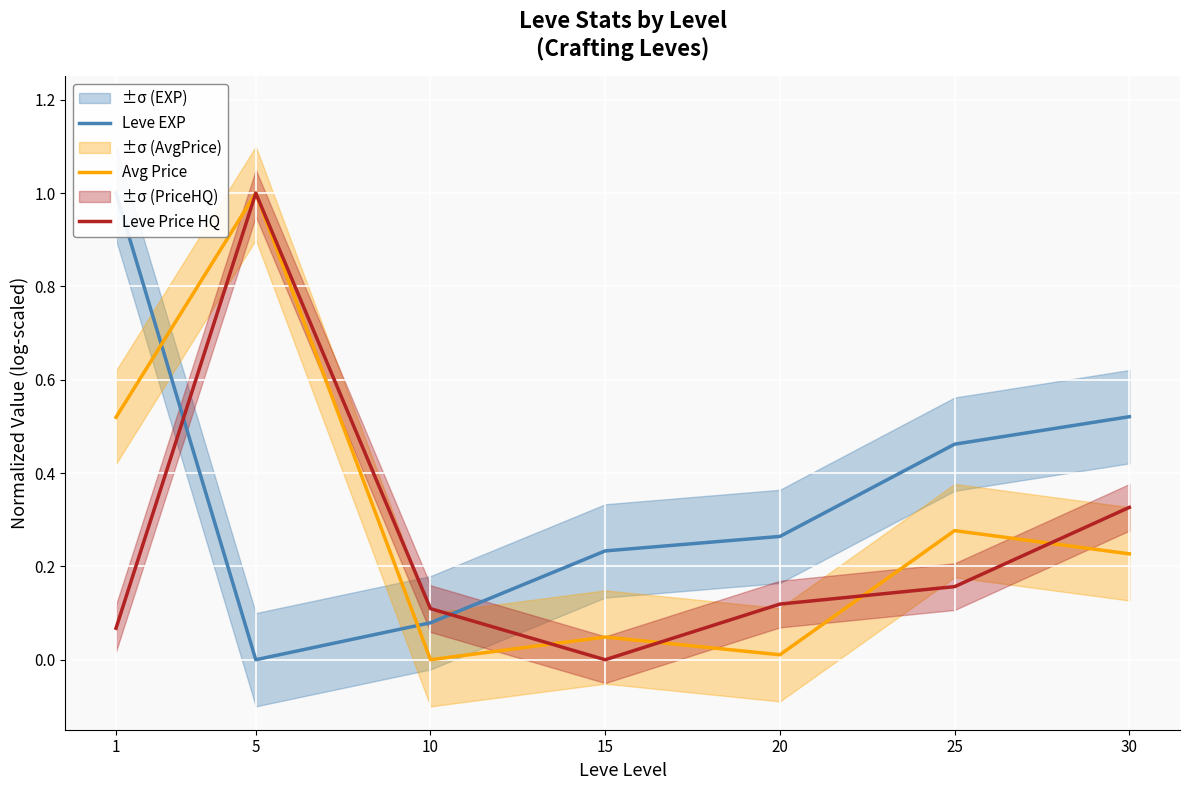

Reading left to right, extract all data points from this chart.

Leve EXP: 1=1.0	5=0.0	10=0.1	15=0.2	20=0.3	25=0.5	30=0.5
Avg Price: 1=0.5	5=1.0	10=0.0	15=0.0	20=0.0	25=0.3	30=0.2
Leve Price HQ: 1=0.1	5=1.0	10=0.1	15=0.0	20=0.1	25=0.2	30=0.3